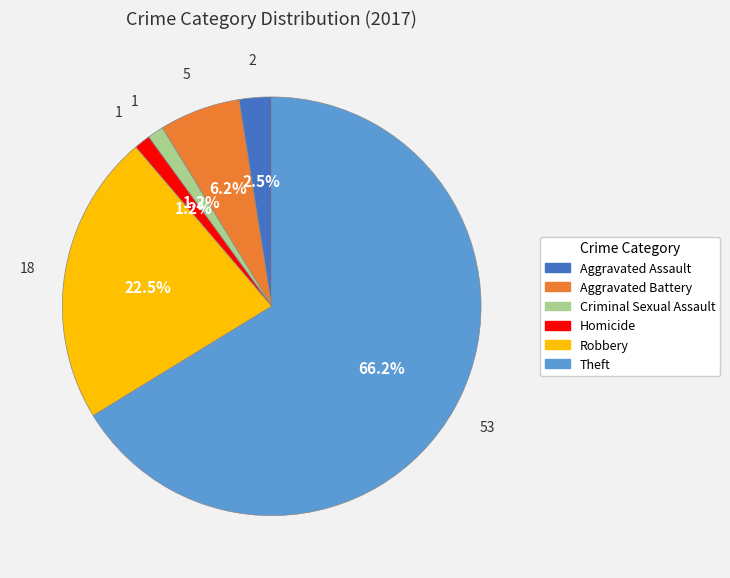

How many slices are in this pie chart?

6